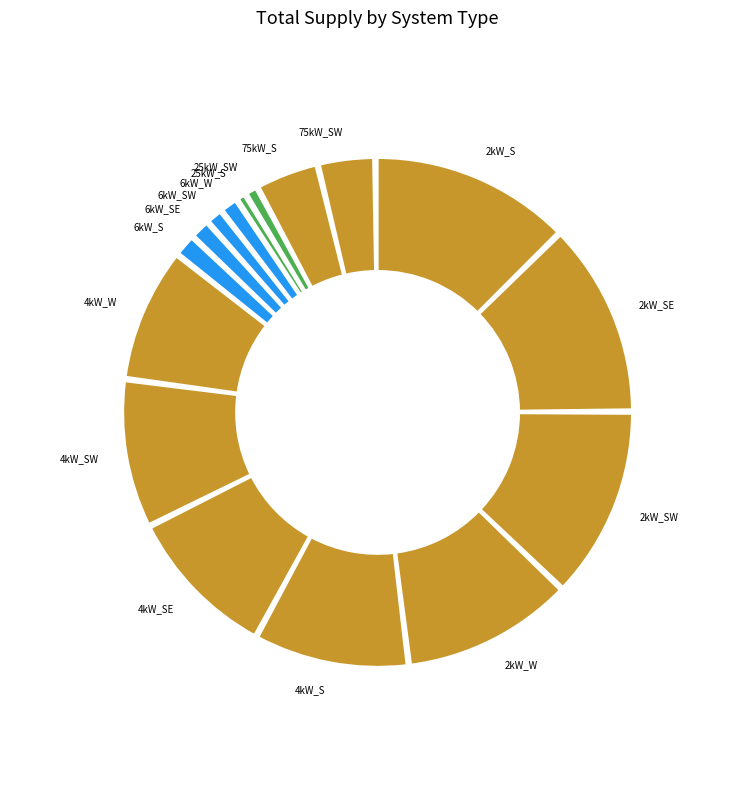

True or false: 4kW_SW accounts for 9% of the total.

True